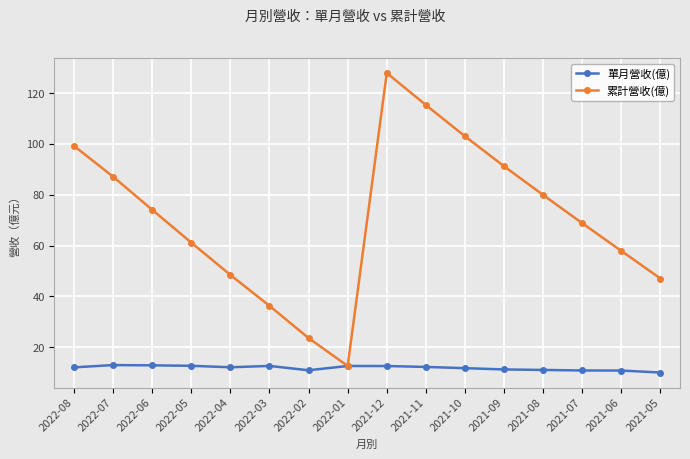

What is the total value across all series at 2021-11?

127.6